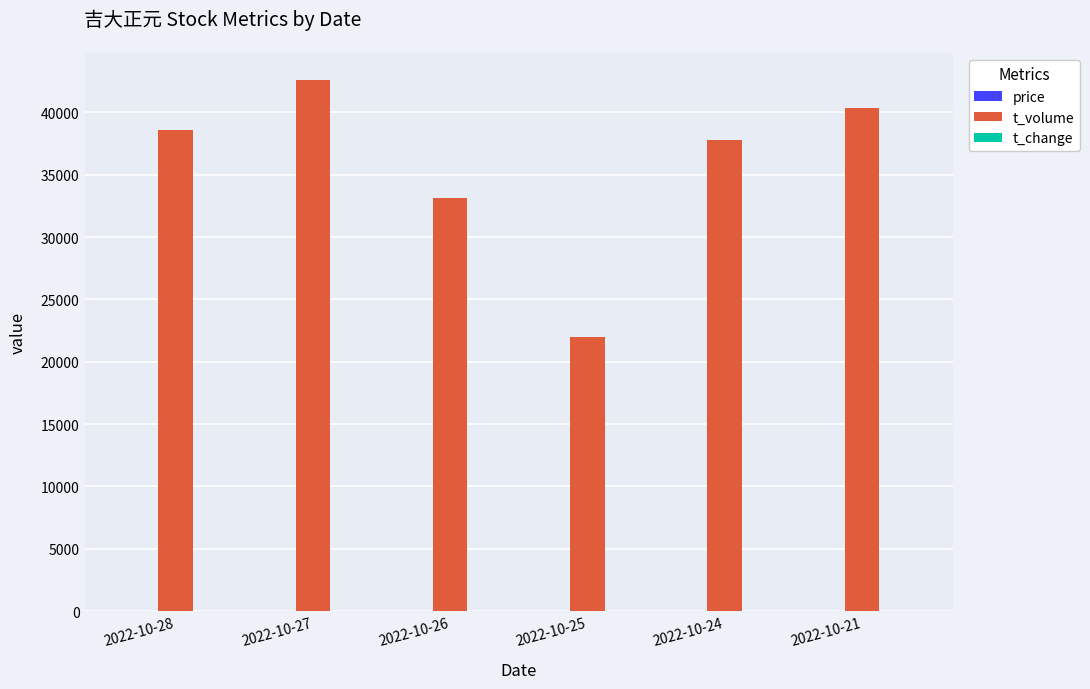

What is the maximum value for t_volume?

42612.0